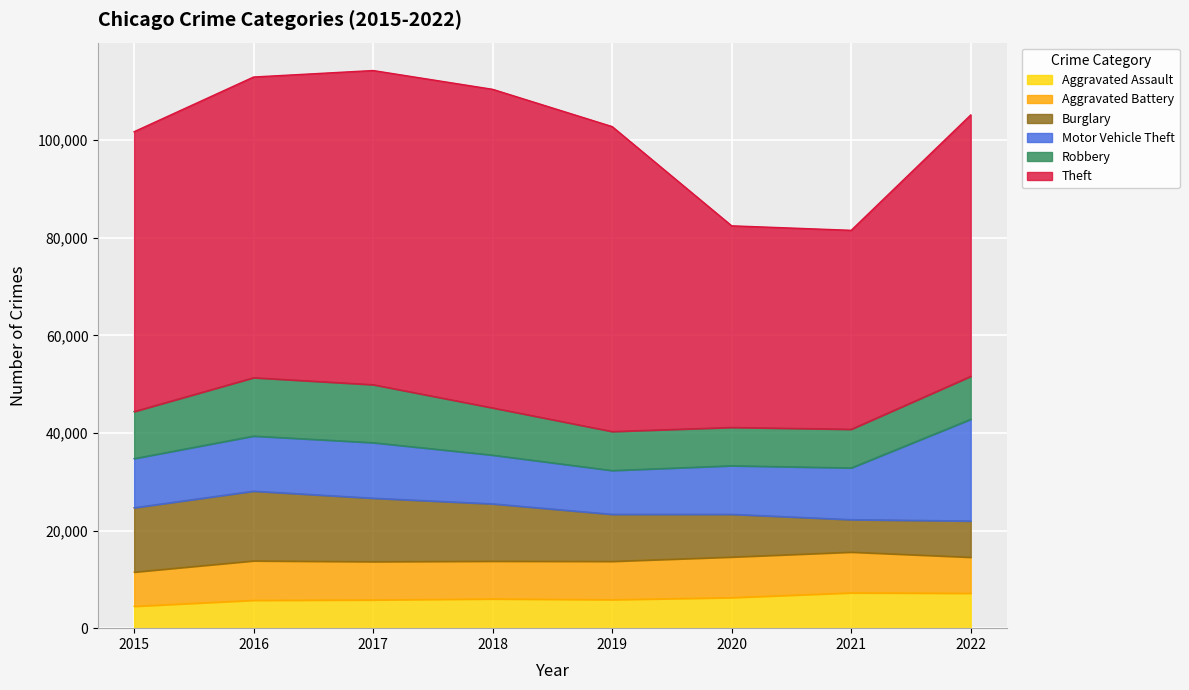

How many times do Aggravated Battery and Burglary cross each other?

2